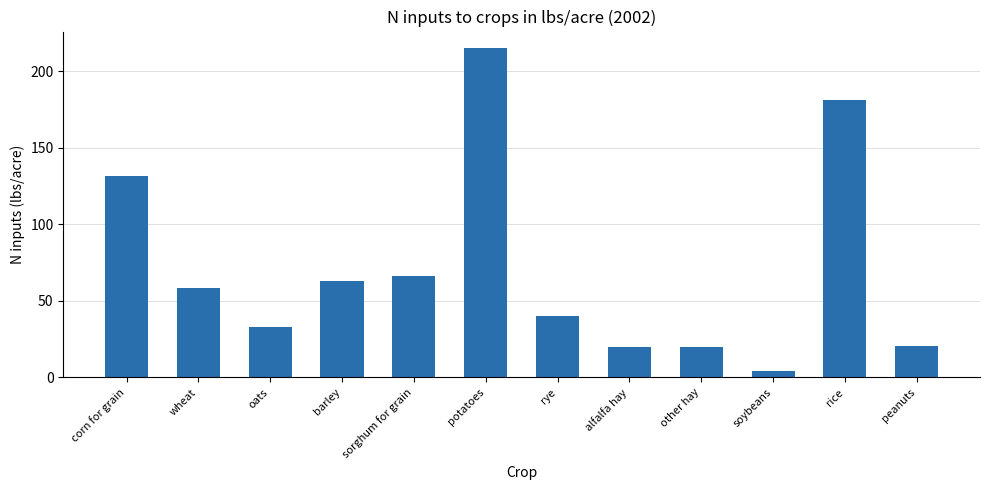

Which has a higher value, barley or soybeans?

barley